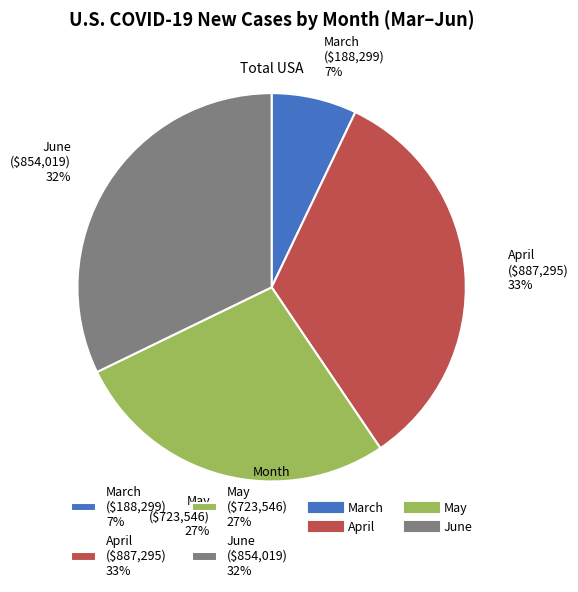

To the nearest percent, what percentage of the pie is March?

7%